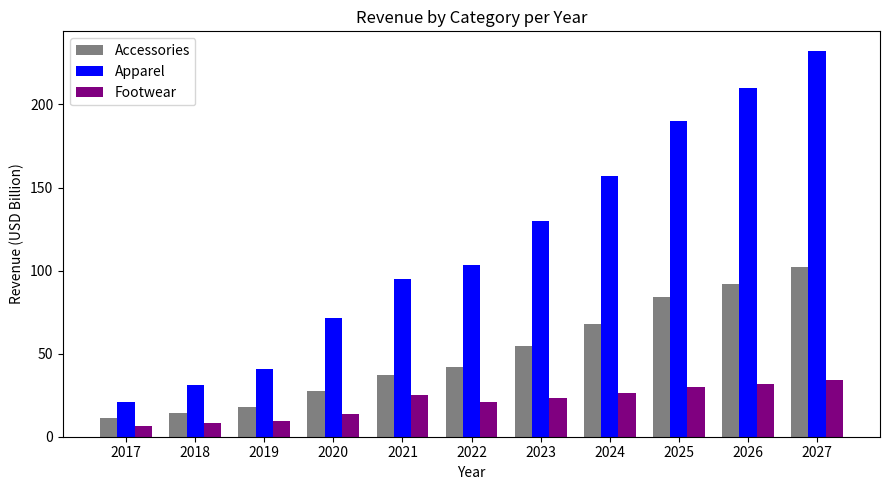

At 2025, list the series in order from largest to smallest.

Apparel, Accessories, Footwear